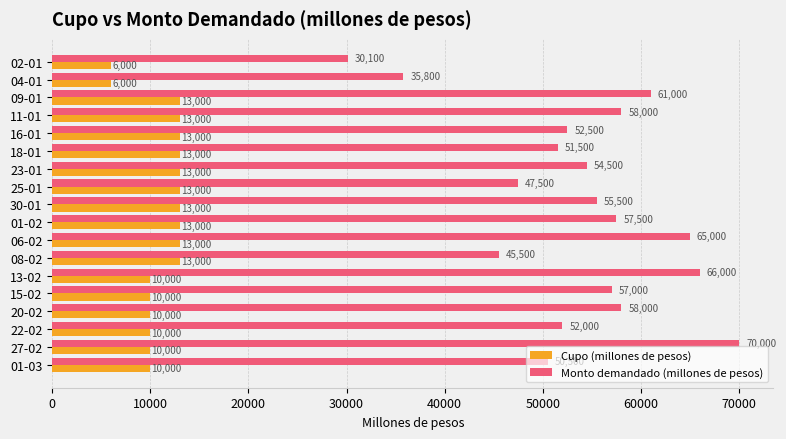

At which label does Monto demandado (millones de pesos) reach its peak?

27-02